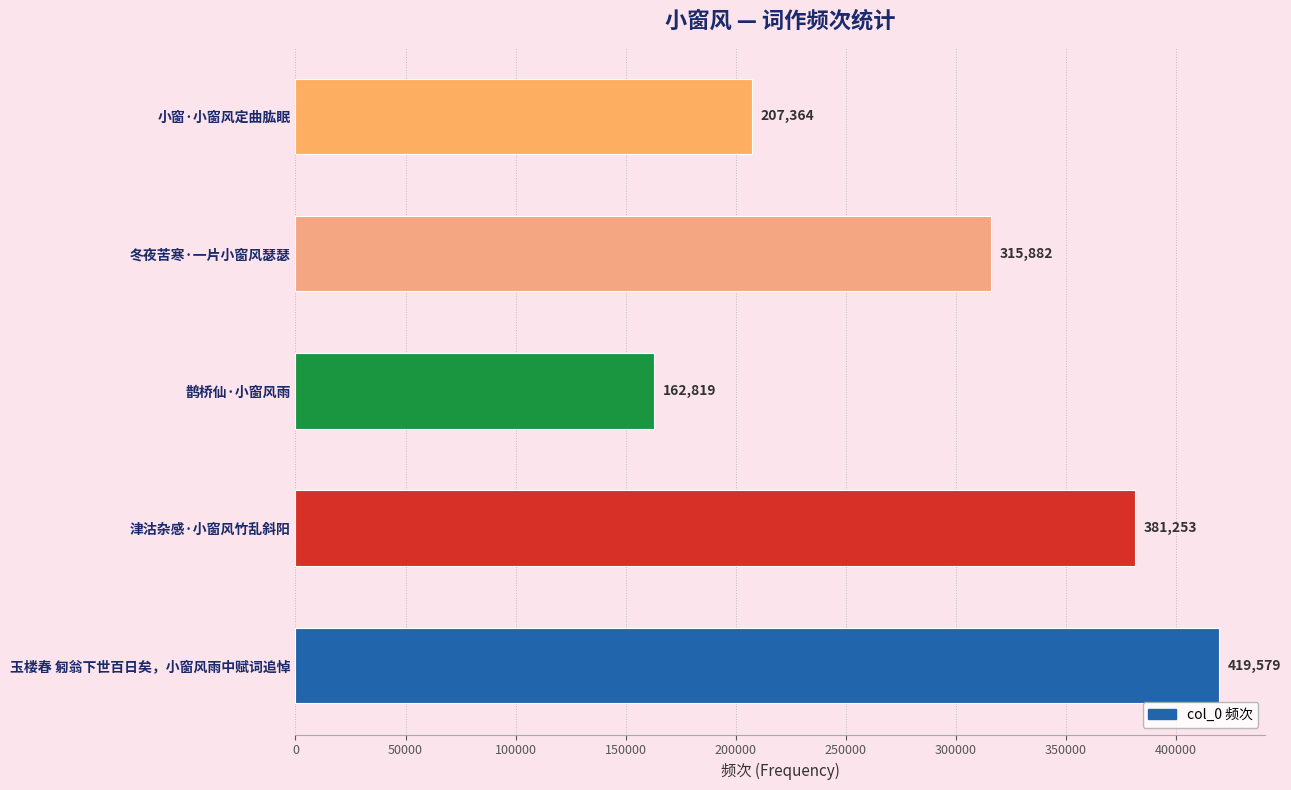

What is the difference between the maximum and minimum values?

256760